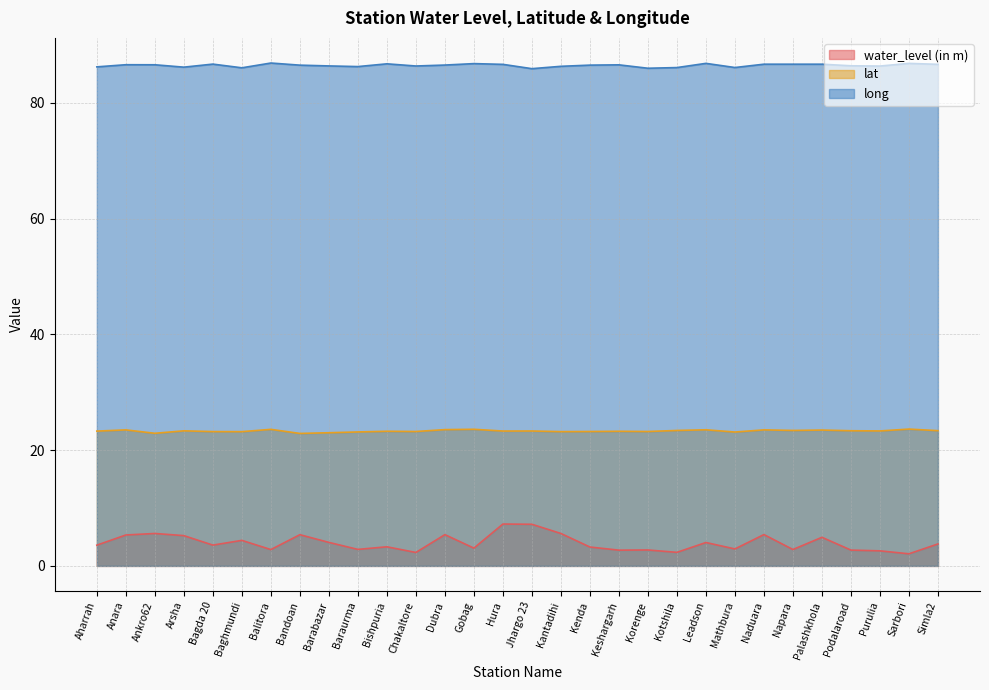

How many values in the lat series are below 23?

2